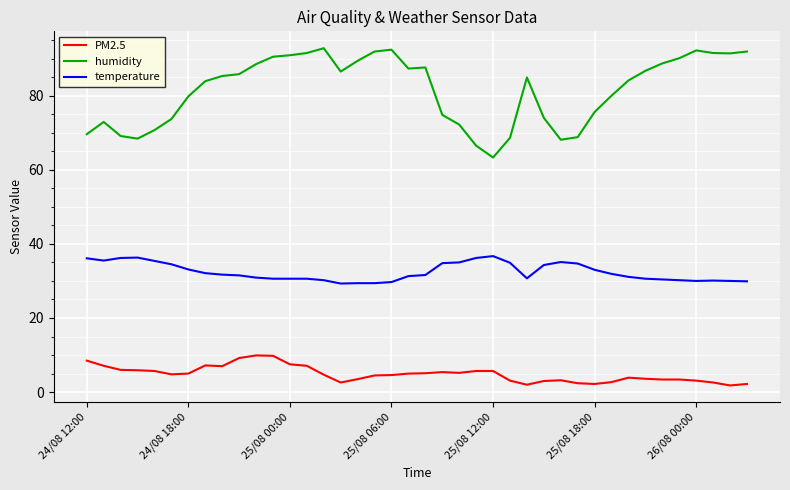

Which series has the largest range (max minus min)?

humidity